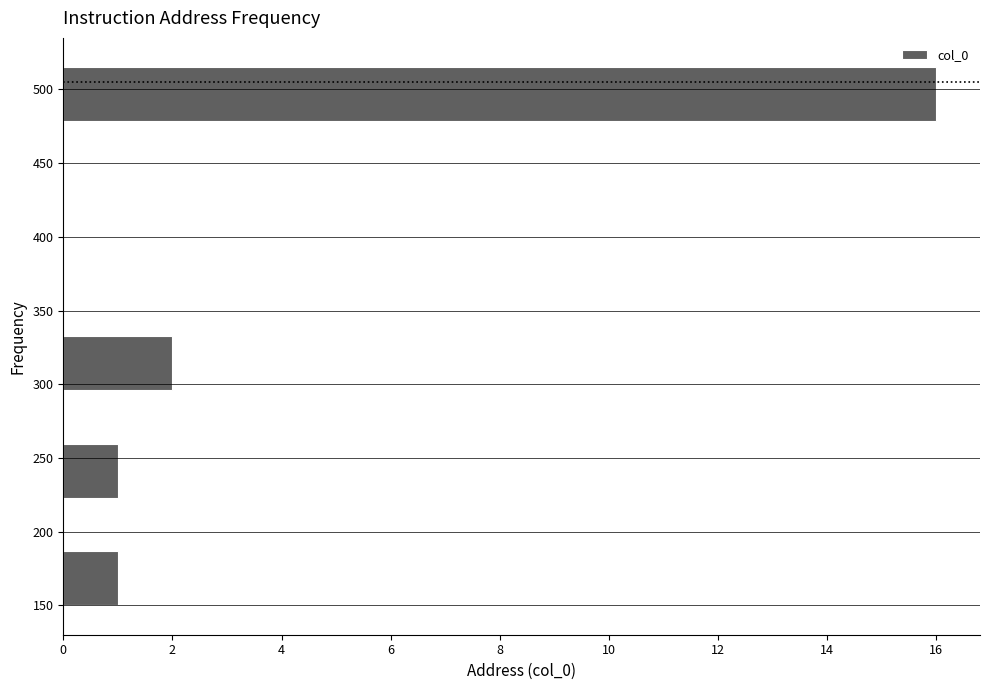

What is the length of the bar covering 223.0 to 259.5 on the y-axis? Neither the bar edges nor the lengths are printed on the chart, so give them approximately, as read against the axes.

1